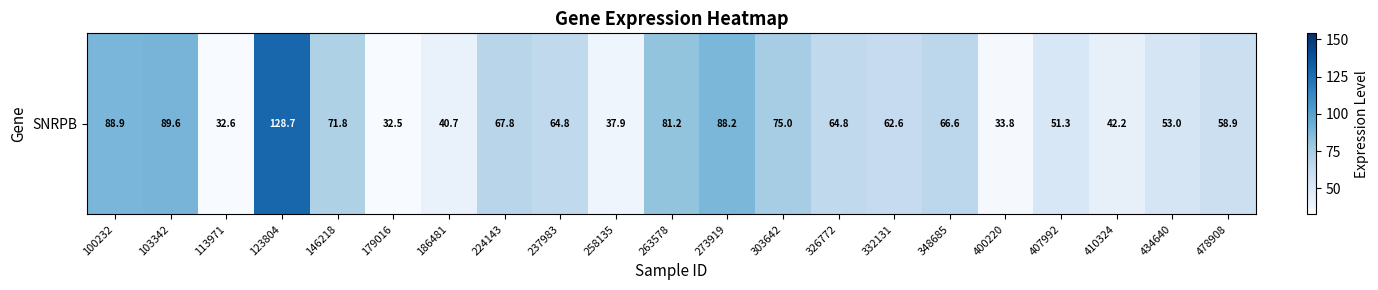

What is the change in value from 224143 to 478908?

-8.9